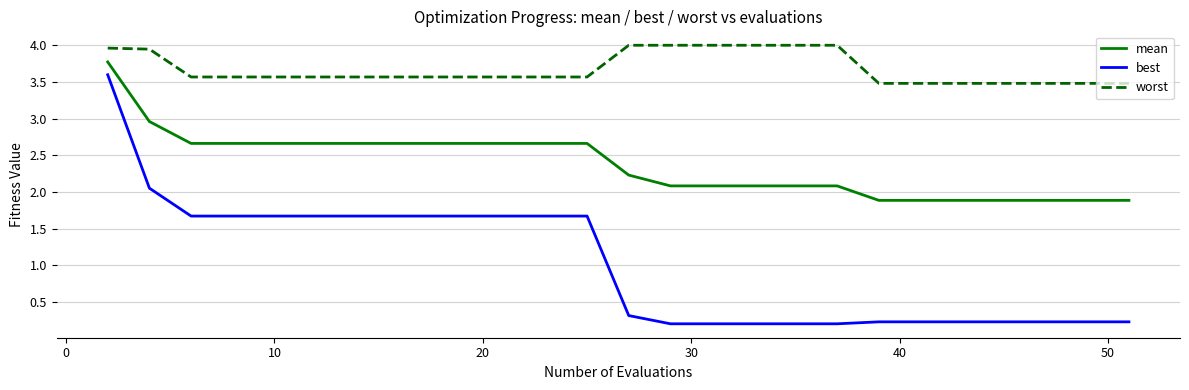

Which series has the largest range (max minus min)?

best